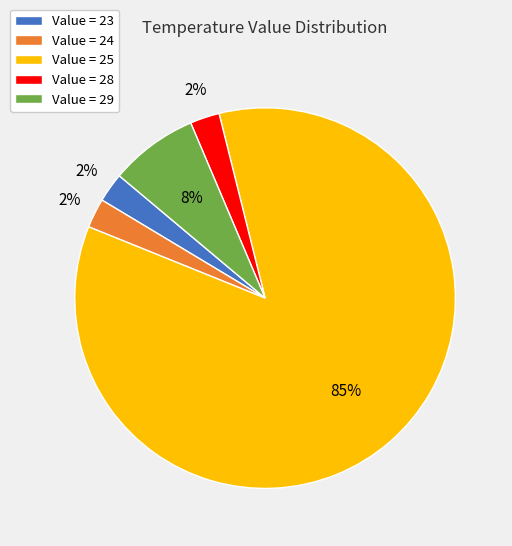

Approximately how many times larger is the value at Value = 24 compared to Value = 28?

1.0